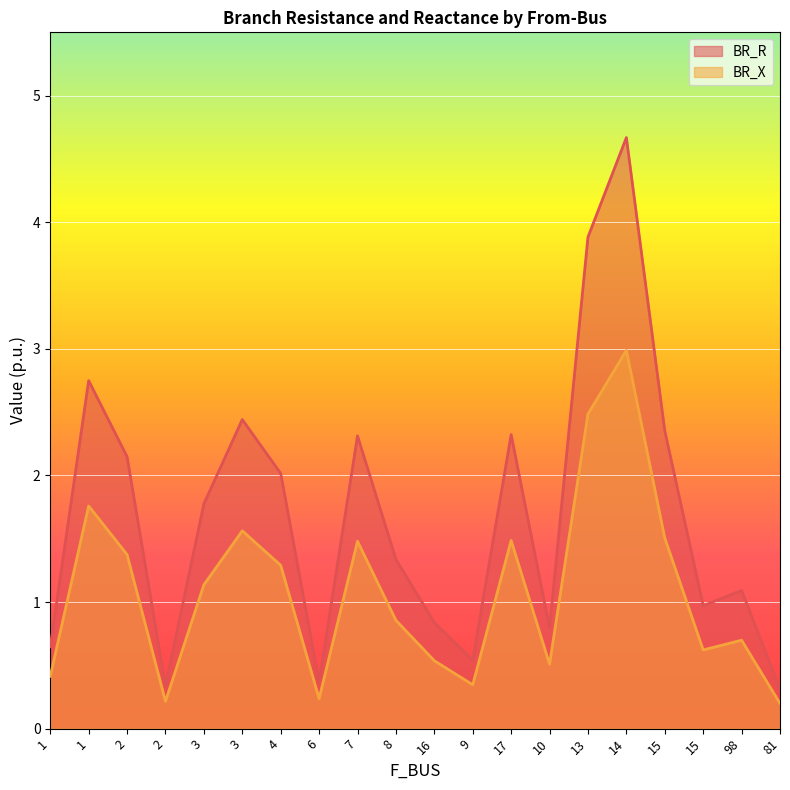

How many interior local valleys does the BR_X series have?

5